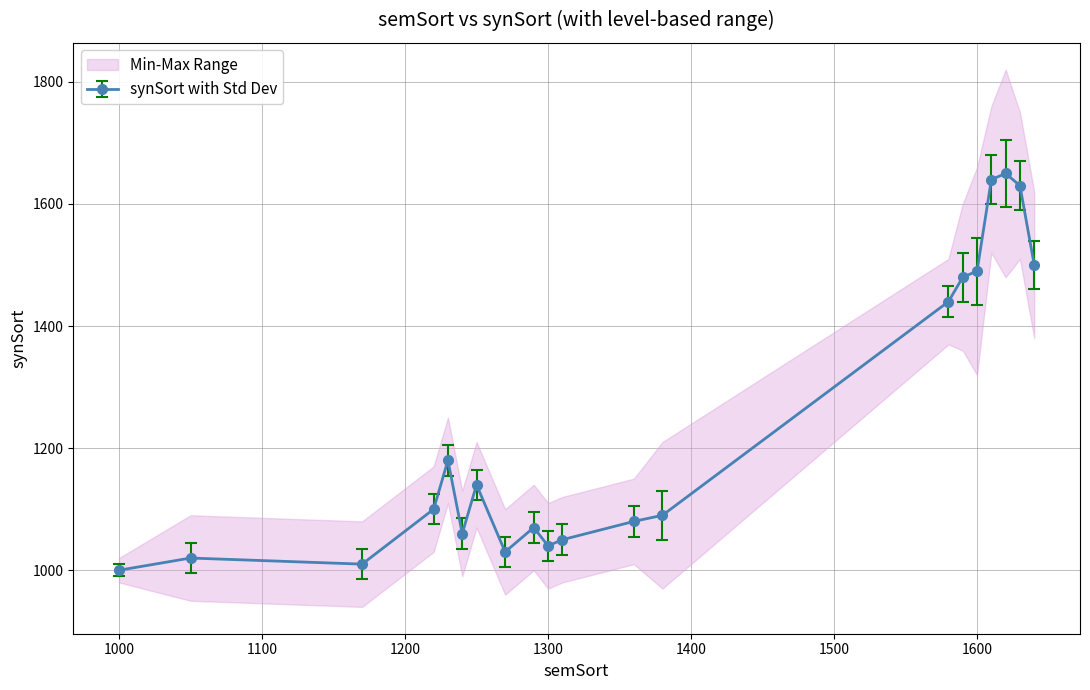

What is the value of the 5th point from the left?

1180